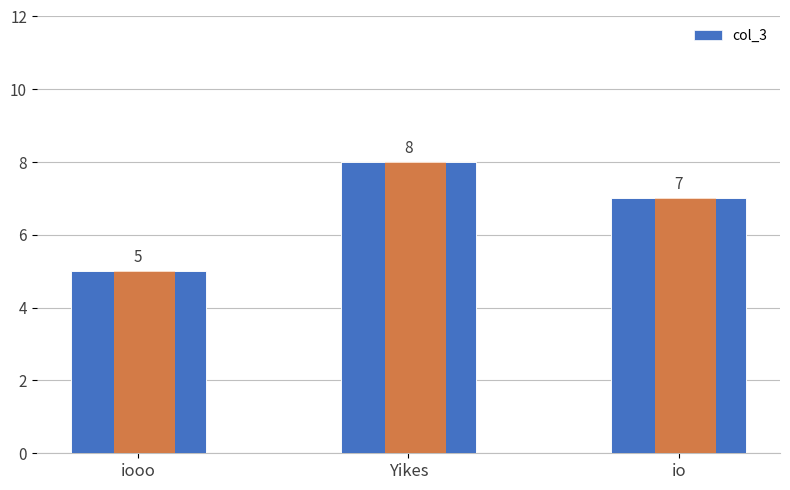

Reading left to right, transcribe all the data shown in this chart.

iooo=5	Yikes=8	io=7